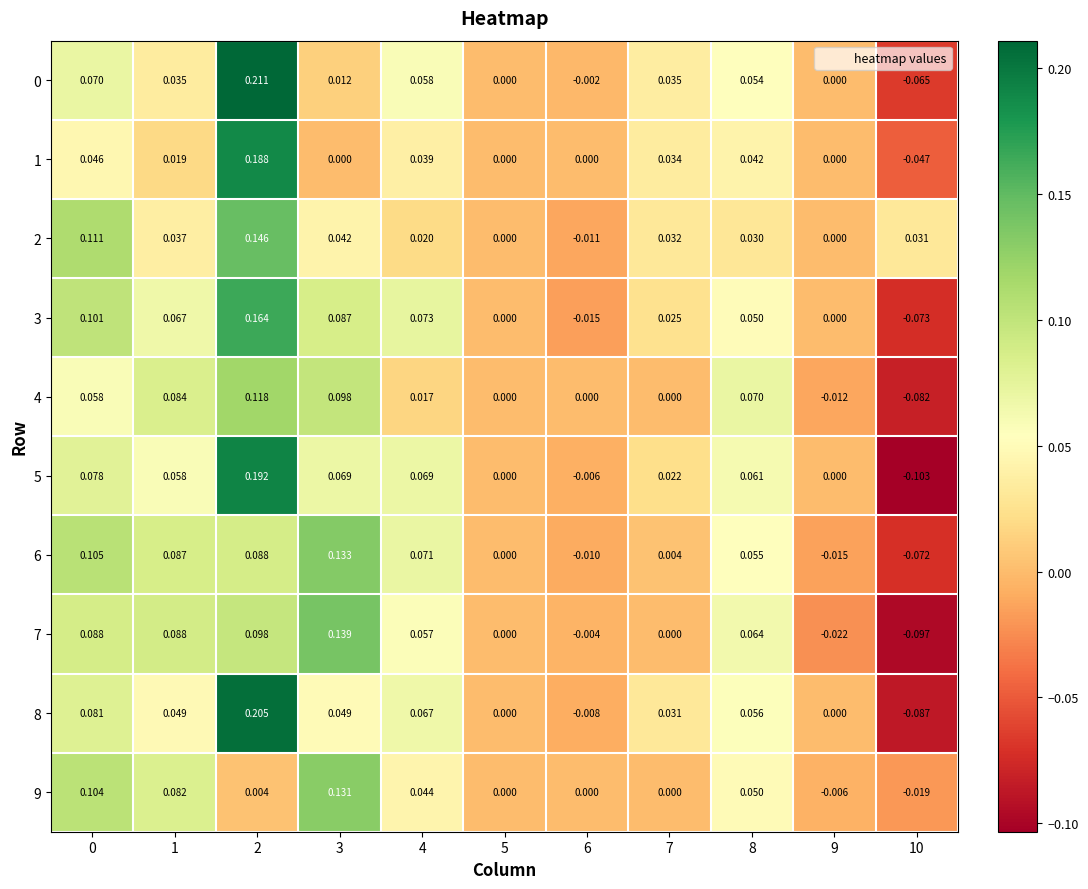

How many series are shown in this chart?

10